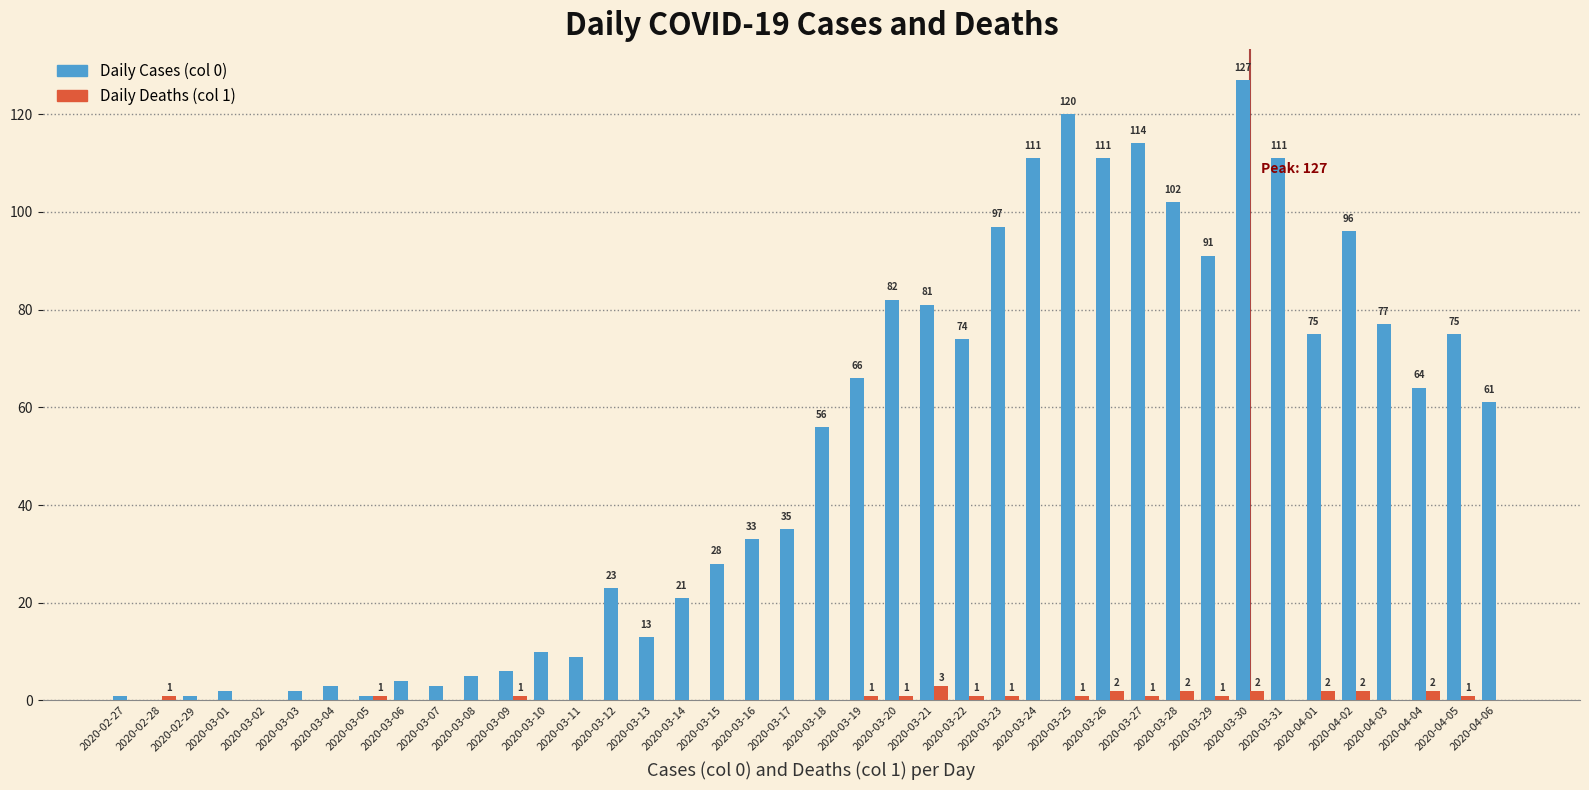

Which series changed the most between 2020-02-28 and 2020-03-18?

Daily Cases (col 0)